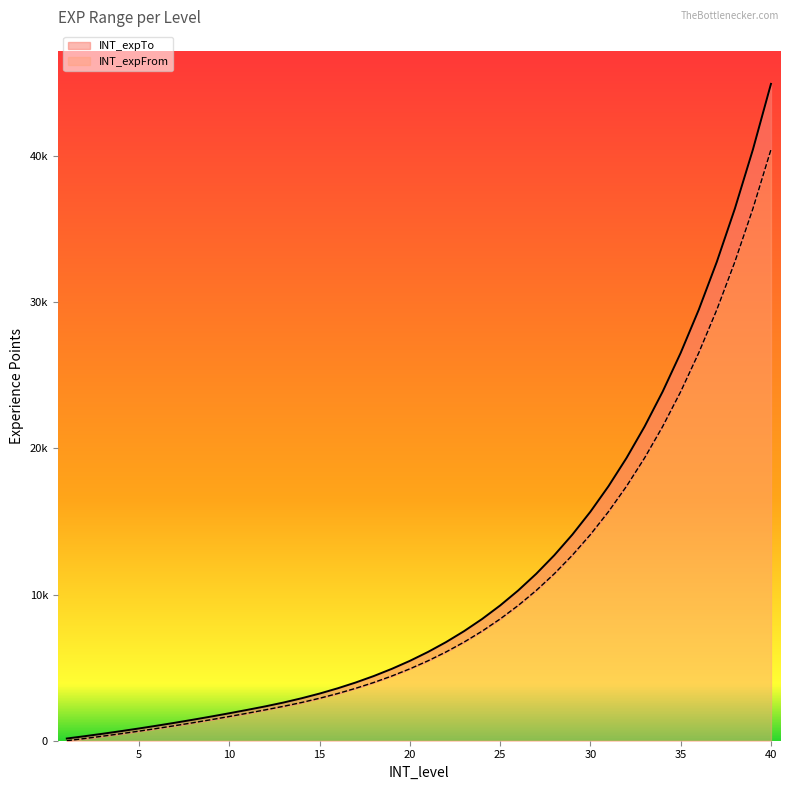

Which label corresponds to the largest value in the chart?

40